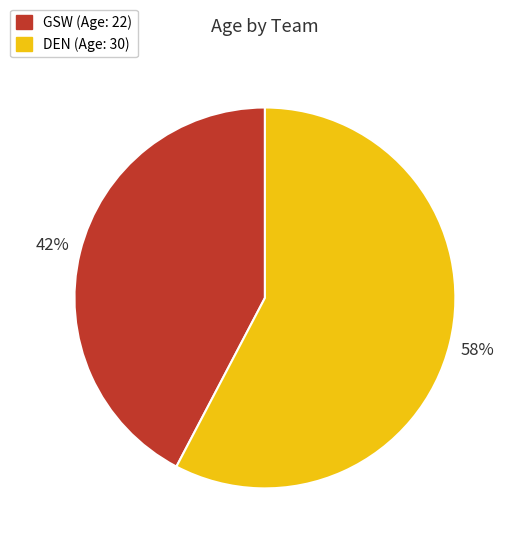

Rank the categories by value from lowest to highest.

GSW, DEN